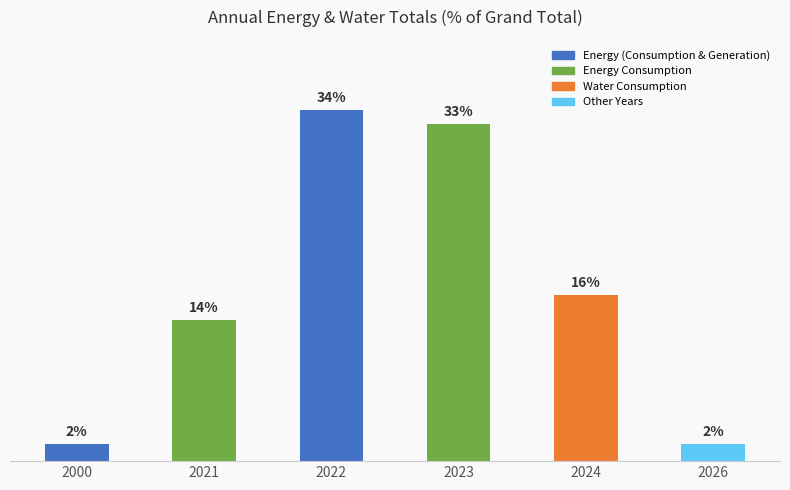

Are the bars horizontal?

No